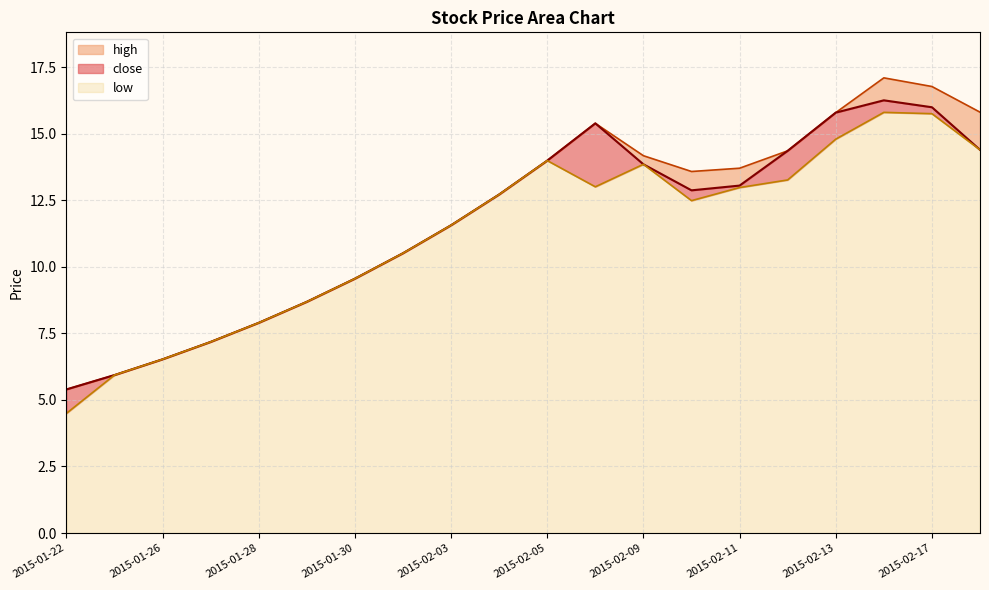

Rank the series by their maximum value, from highest to lowest.

high, close, low